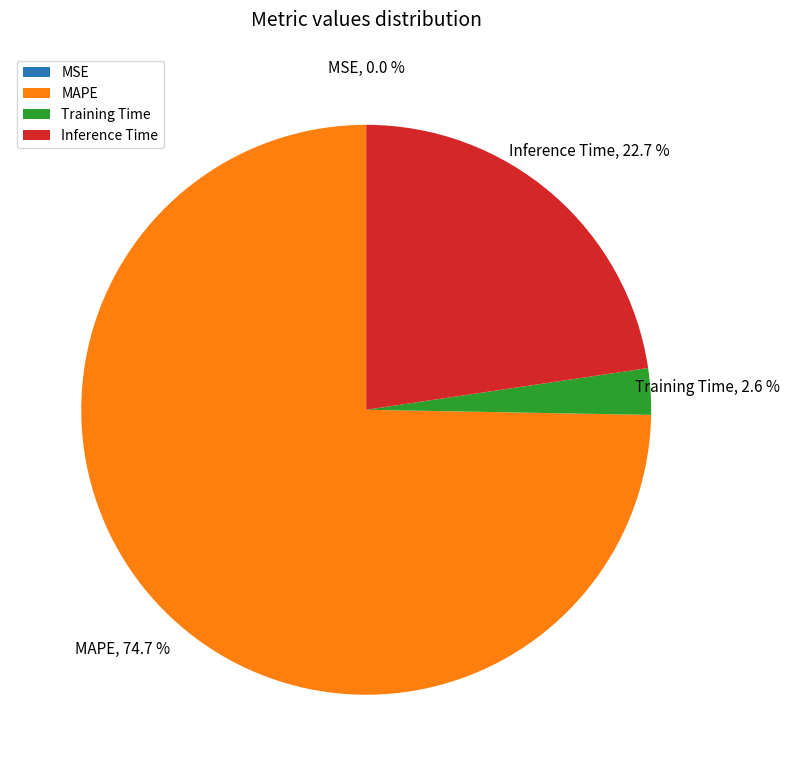

What is the largest slice in the pie chart?

MAPE